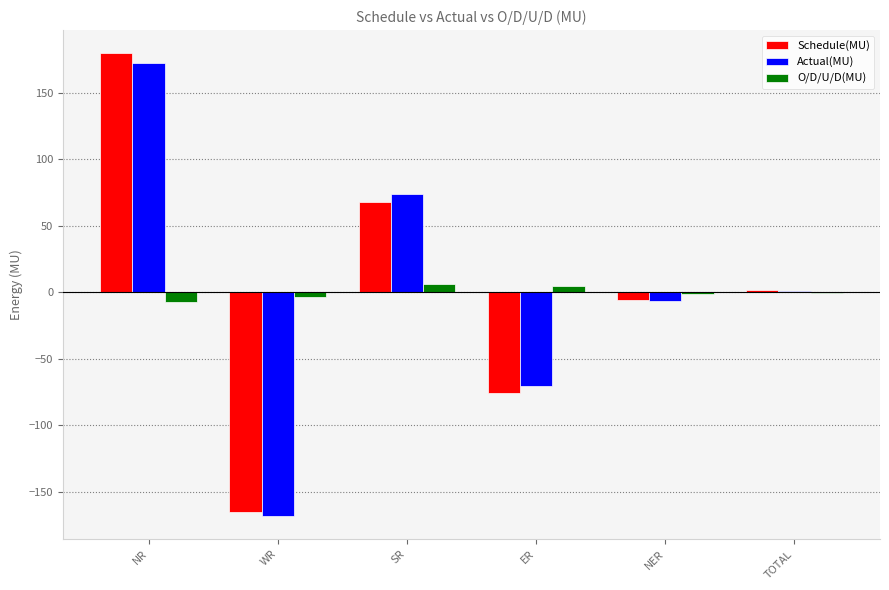

What is the sum of all O/D/U/D(MU) values?

-1.3